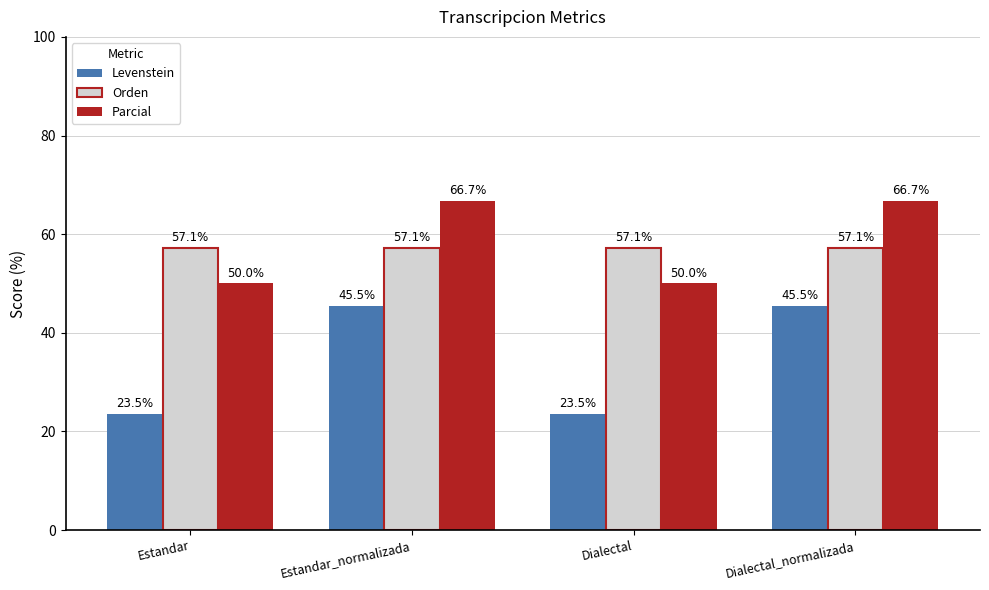

What is the total value across all series at Dialectal_normalizada?

169.3